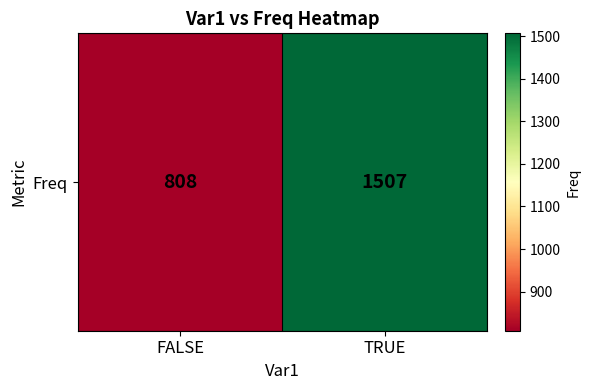

Approximately how many times larger is the value at TRUE compared to FALSE?

1.9